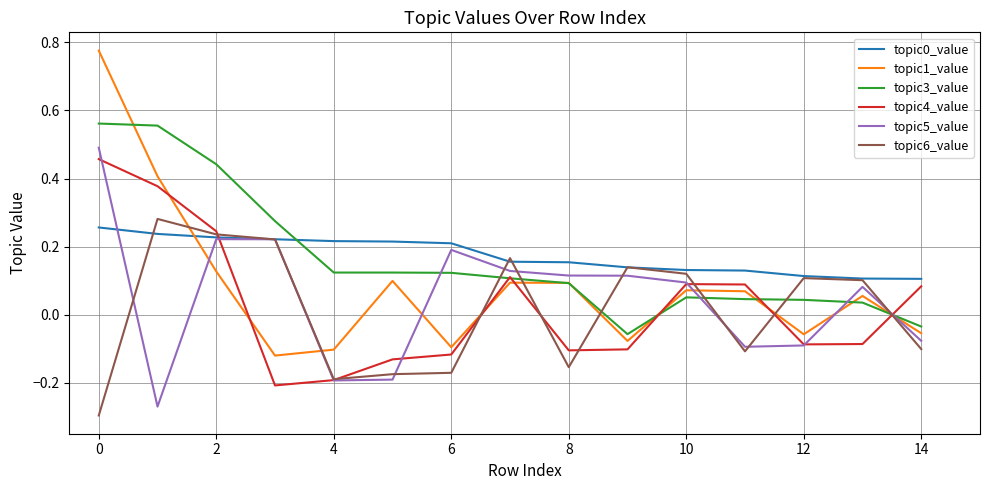

Which series has the widest spread of values?

topic1_value